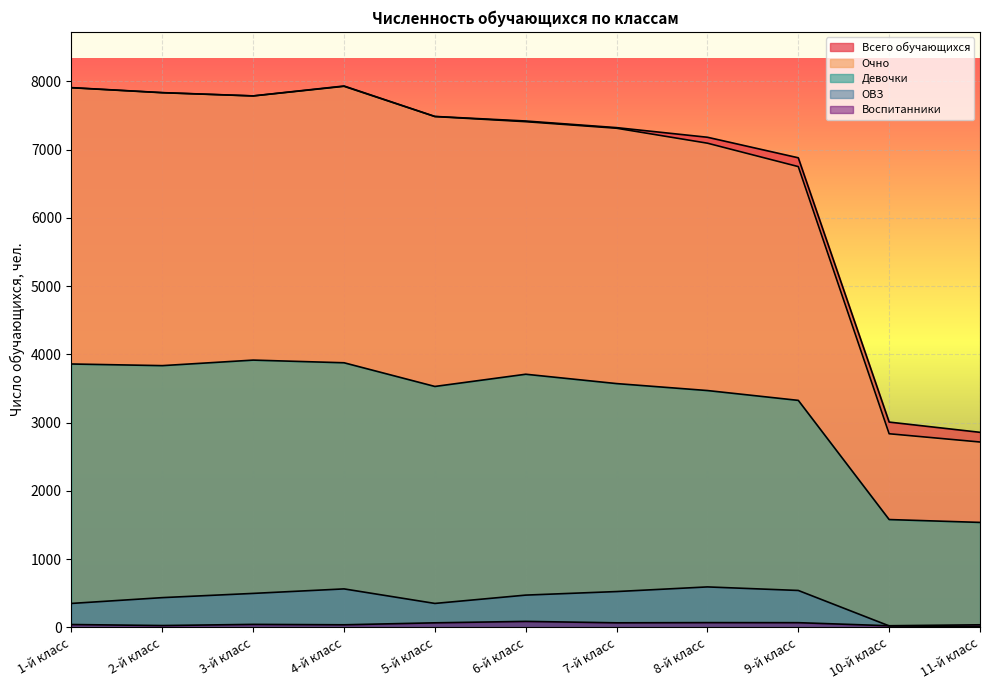

What is the sum of the Очно values at 5-й класс and 2-й класс?

15319